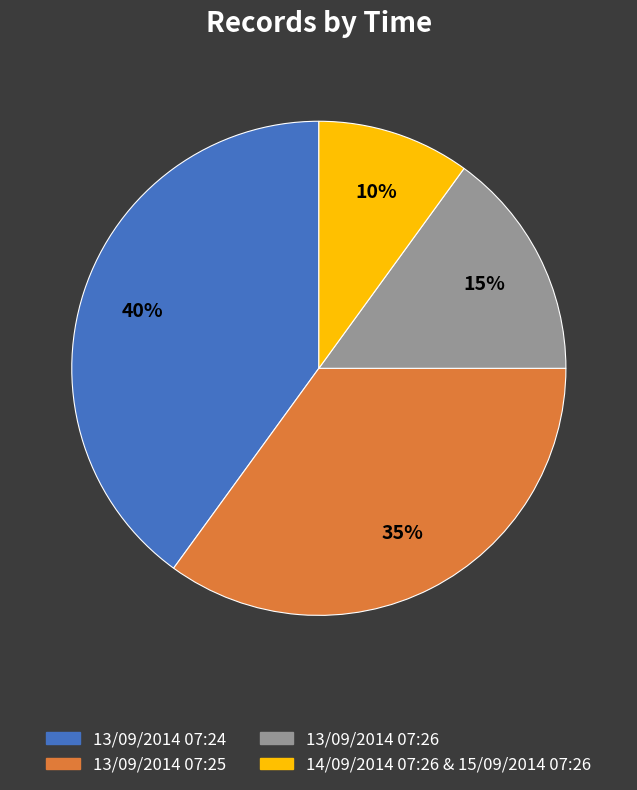

Combined, do 13/09/2014 07:24 and 13/09/2014 07:26 account for over 50%?

Yes